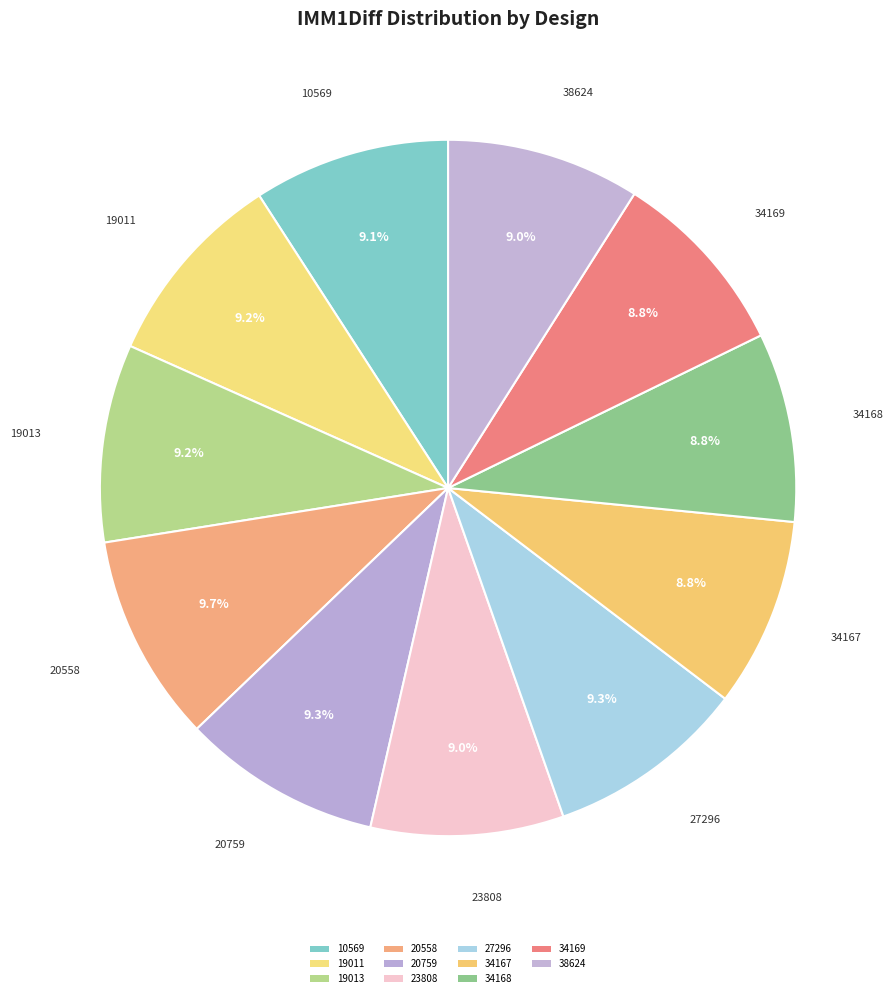

How many slices are in this pie chart?

11